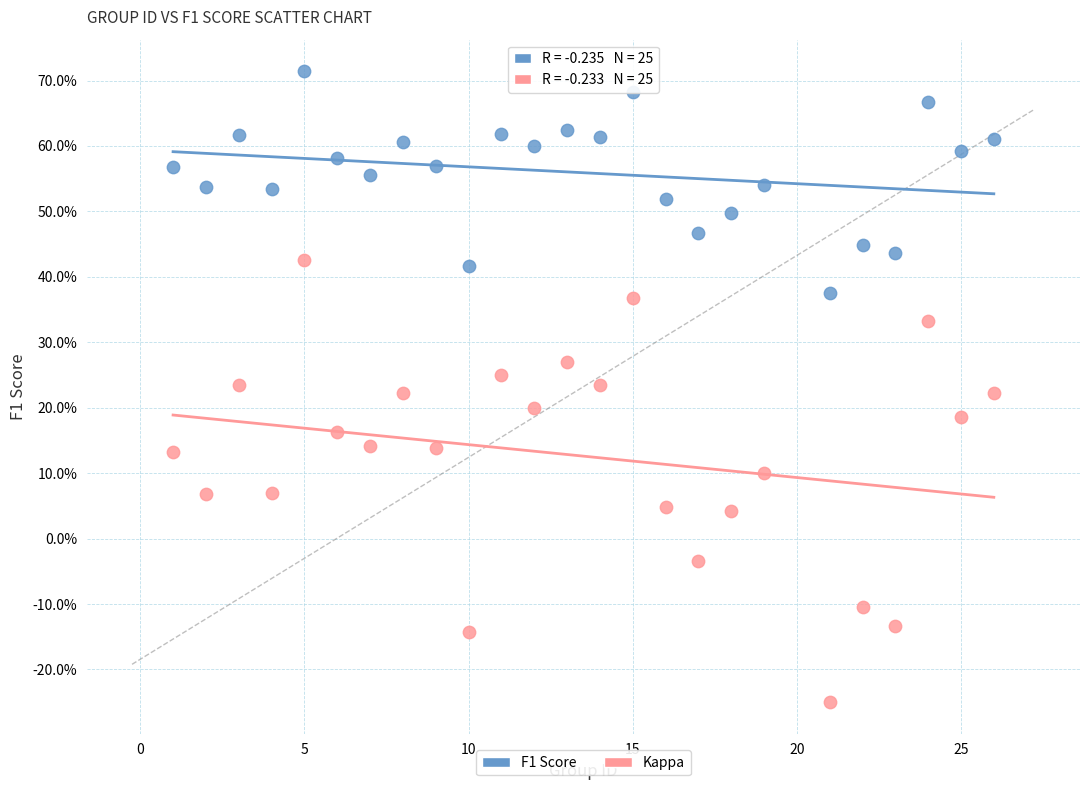

What are all the series names shown in the legend?

F1 Score, Kappa